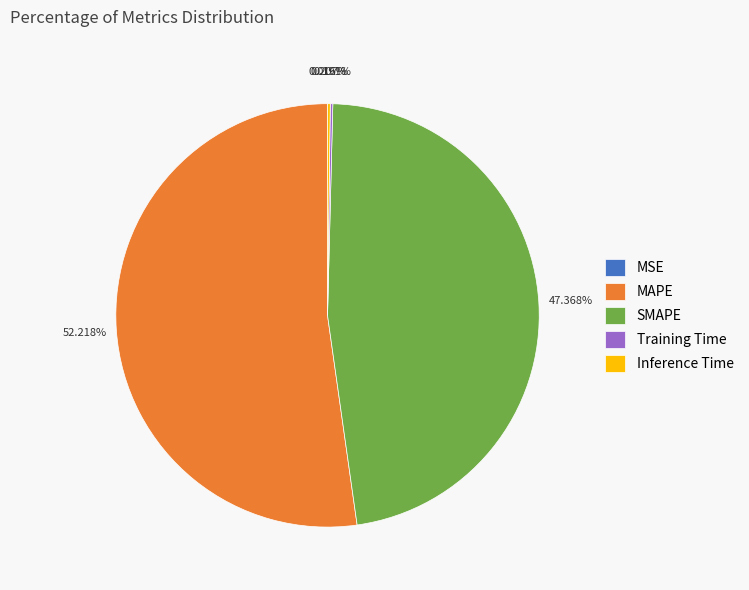

What is the largest slice in the pie chart?

MAPE